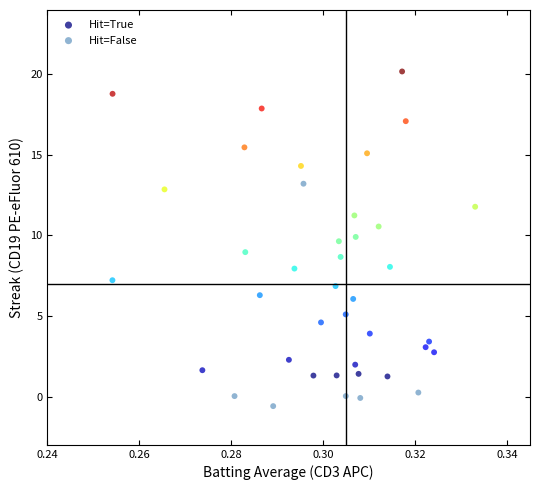

Which series contains the highest Y value?

Hit=True